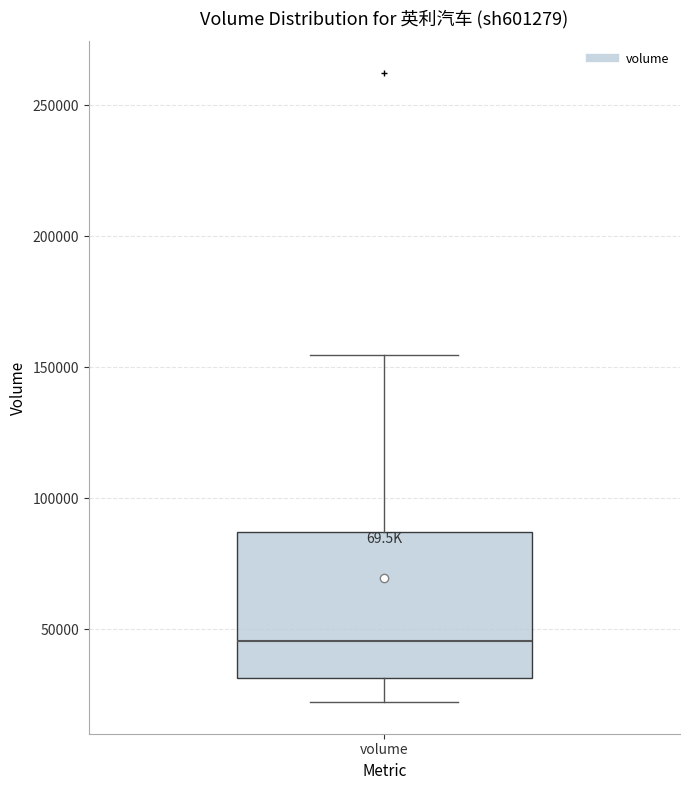

Where is the lower edge of the box for volume on the y-axis? The values are not printed on the chart, so give them approximately, as read against the axis.

30000